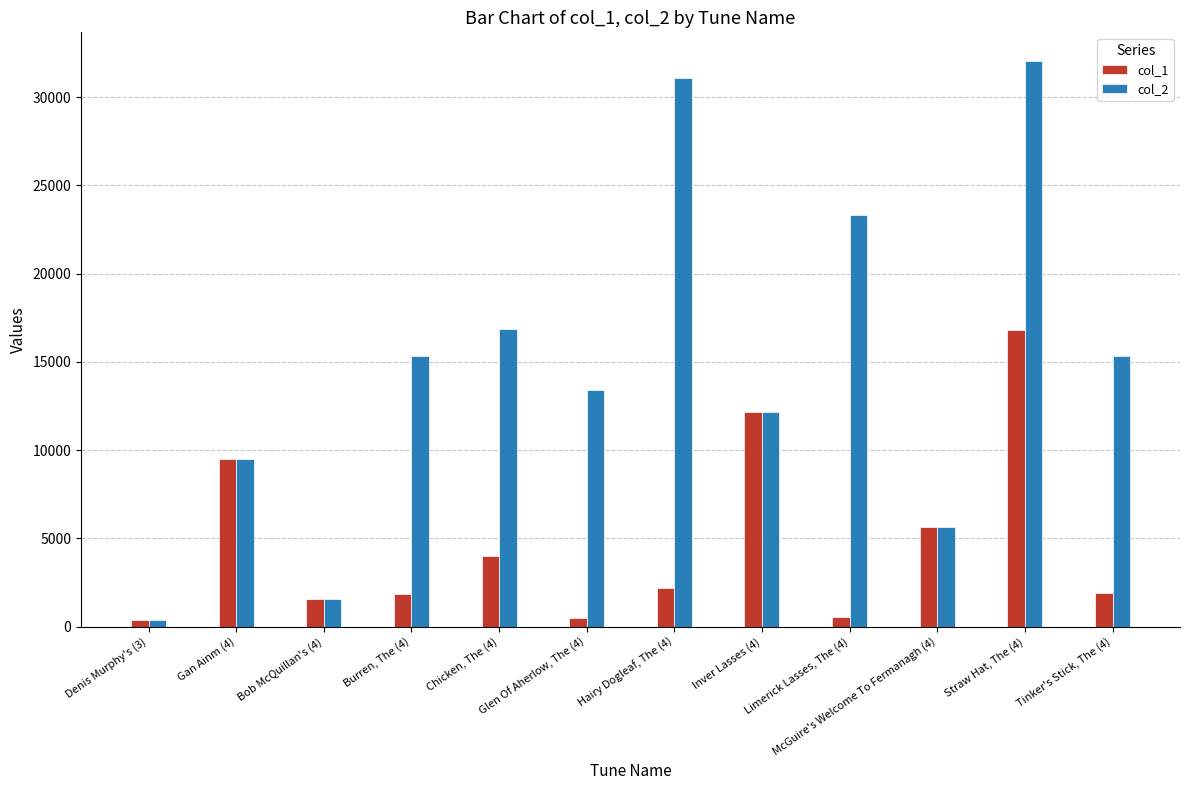

What is the greatest value displayed?

32065